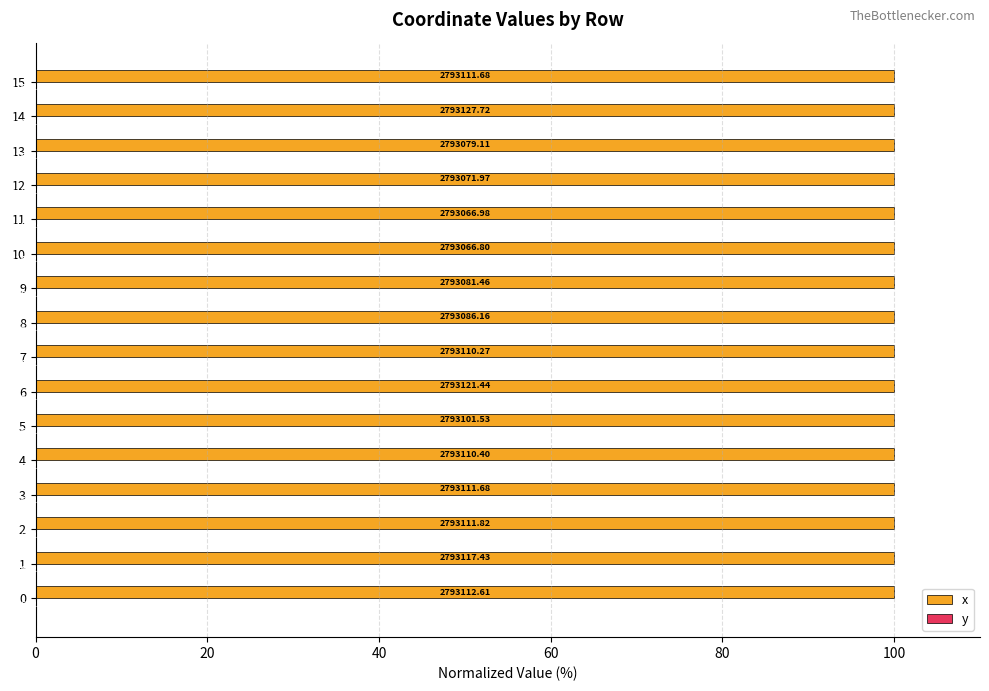

Where is x nearest to the value 99?

10